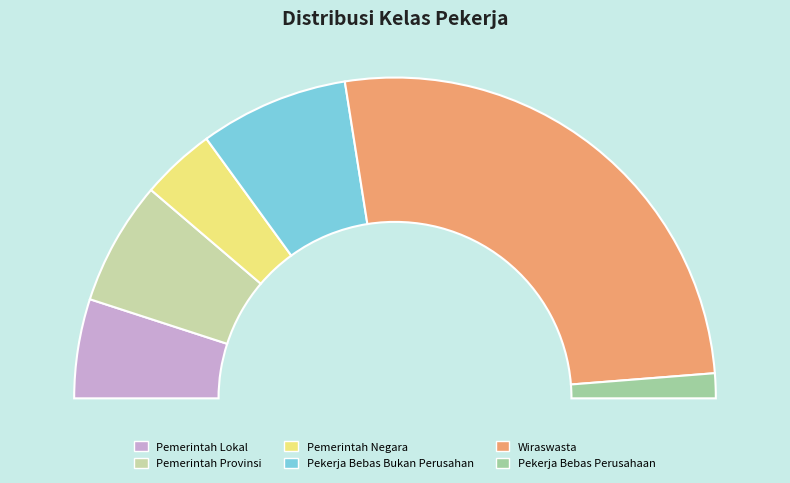

What is the change in value from Pemerintah Lokal to Pemerintah Negara?

-1